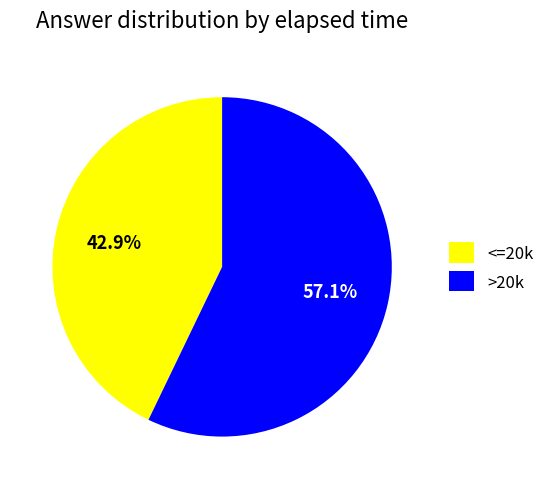

Rank the categories by value from highest to lowest.

>20k, <=20k